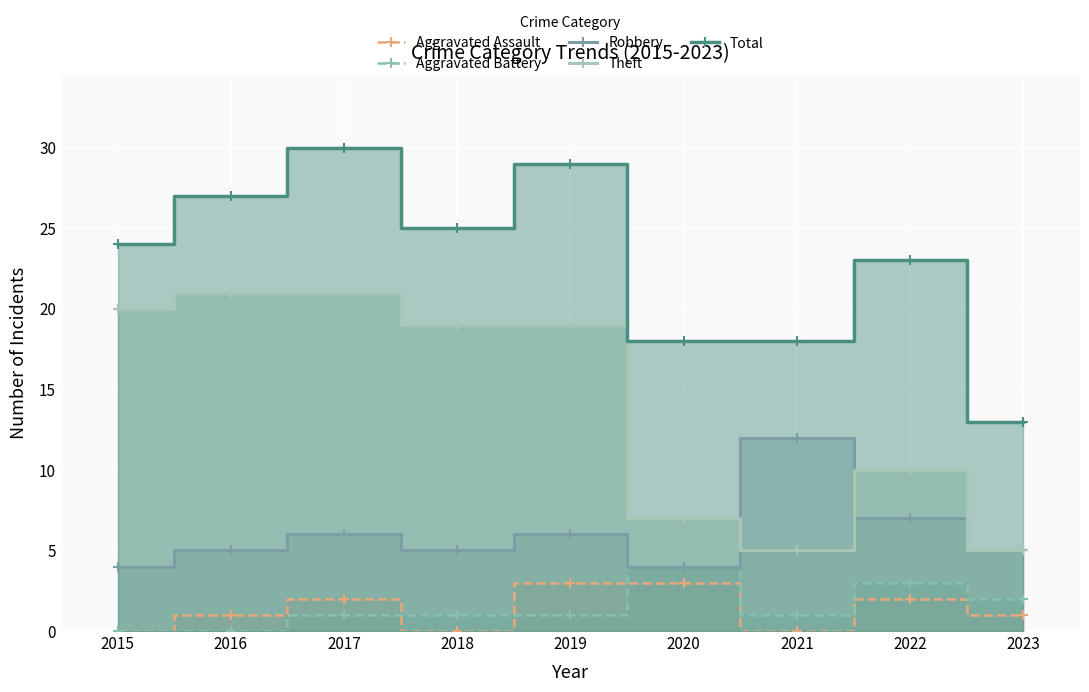

How many data points does each series have?

9